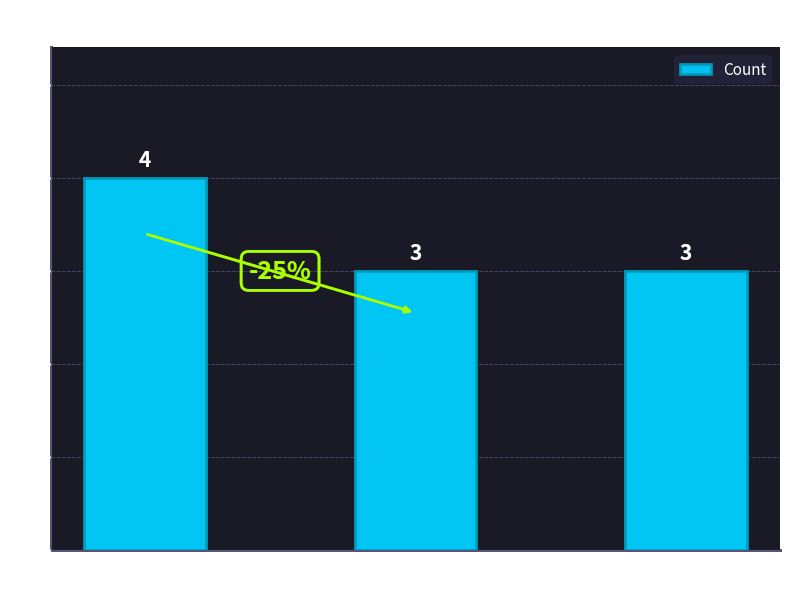

What is the greatest value displayed?

4